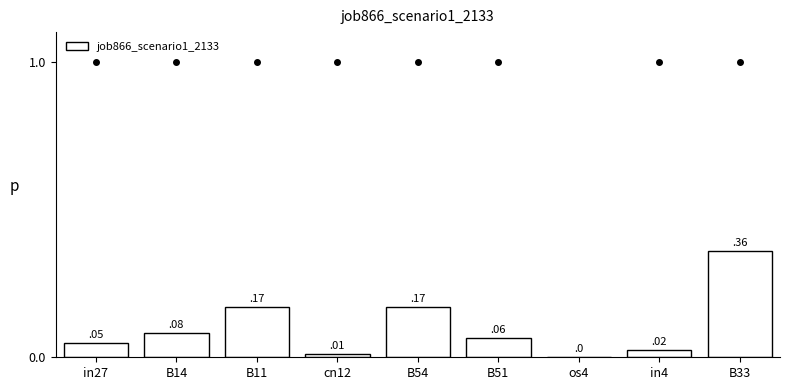

What is the sum of all values?

0.9